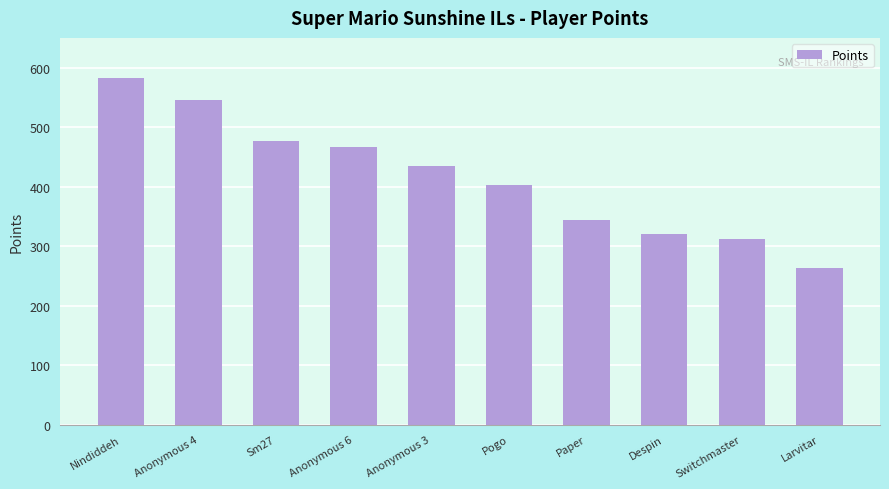

List the labels in order of value, smallest first.

Larvitar, Switchmaster, Despin, Paper, Pogo, Anonymous 3, Anonymous 6, Sm27, Anonymous 4, Nindiddeh